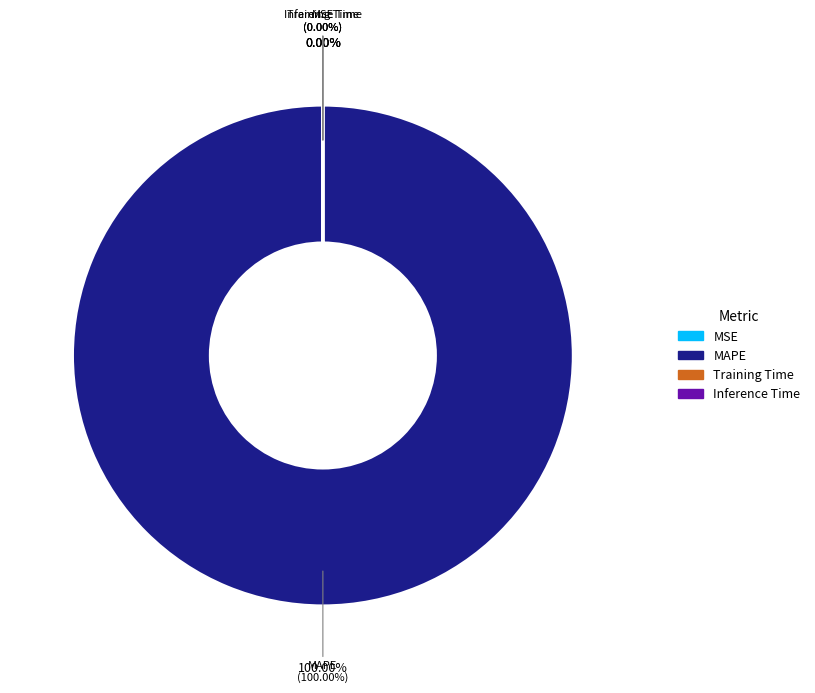

Is it true that MSE is 0% of the pie?

True